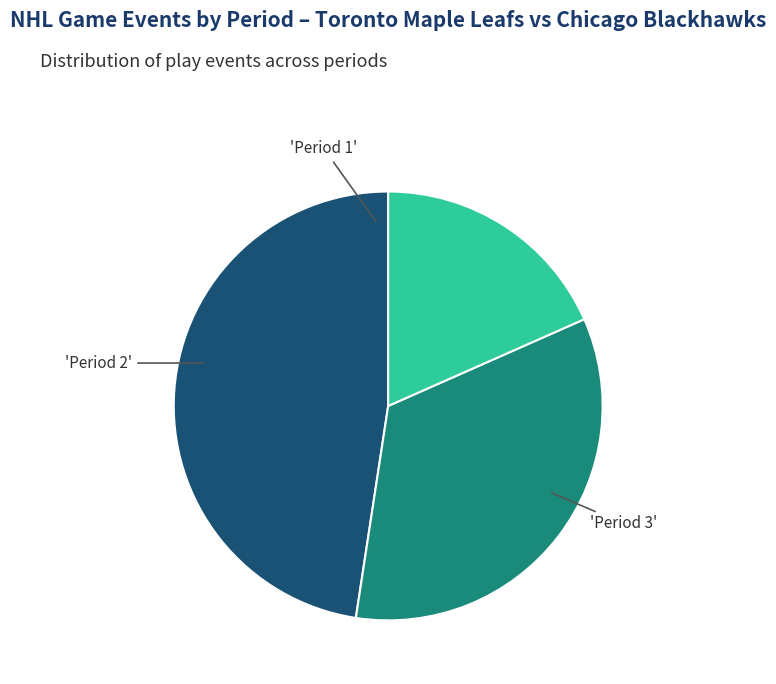

Is there a majority slice in this chart?

No